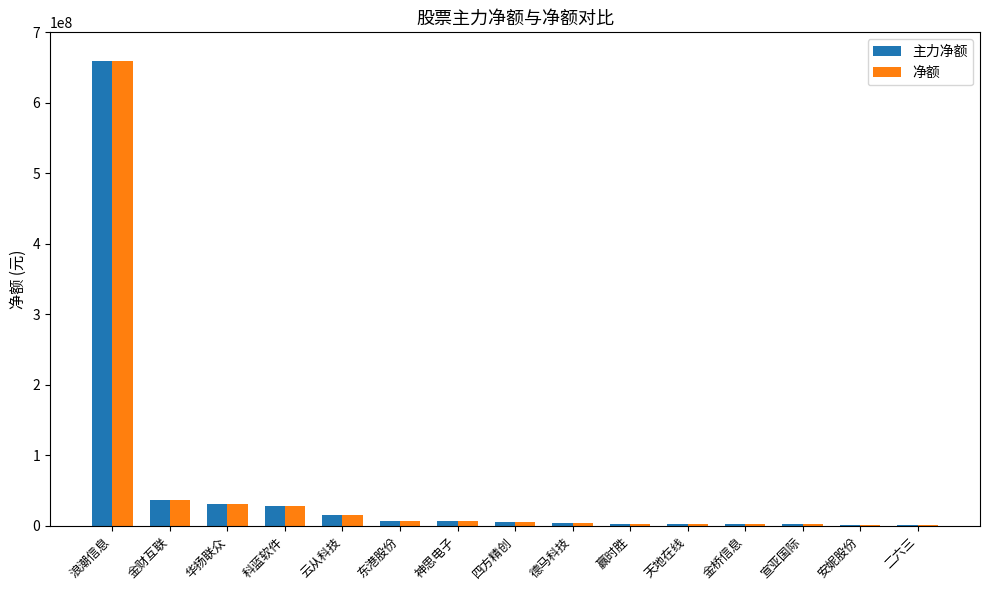

Which category has the highest value across all series?

浪潮信息